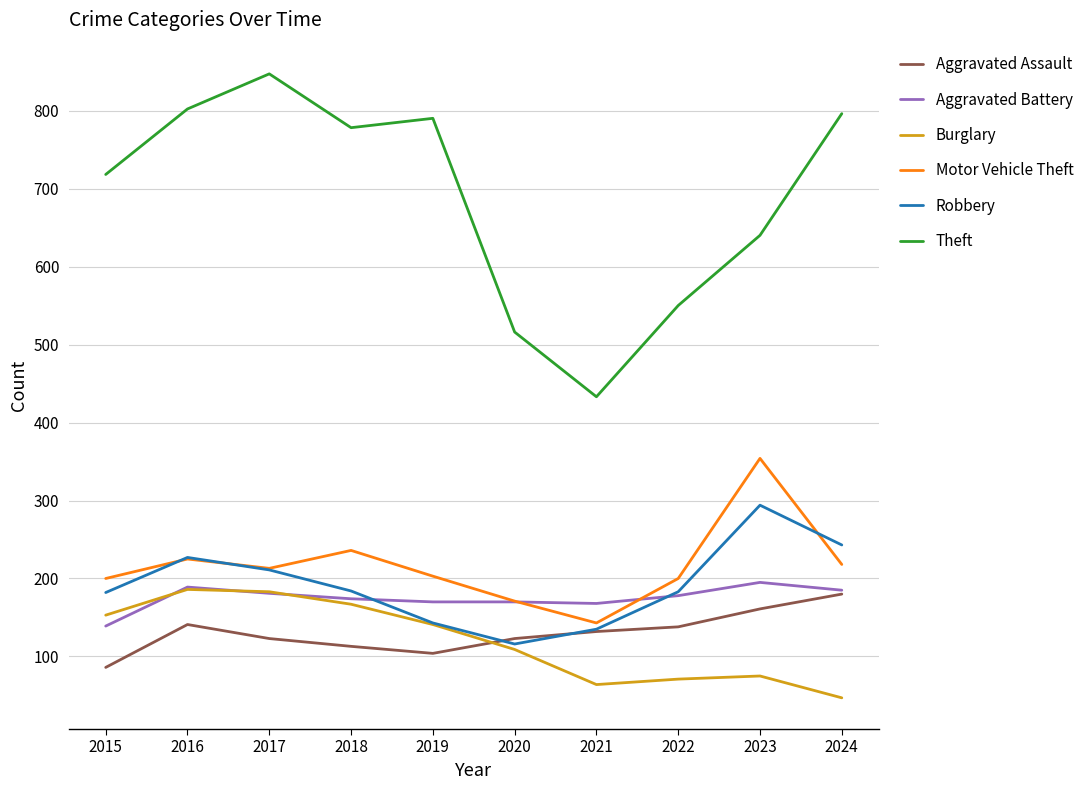

The Burglary series shows 167 at 2018. True or false?

True